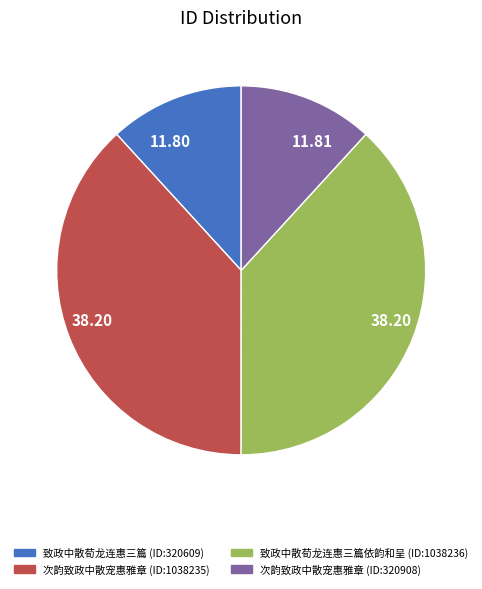

Is there a majority slice in this chart?

No